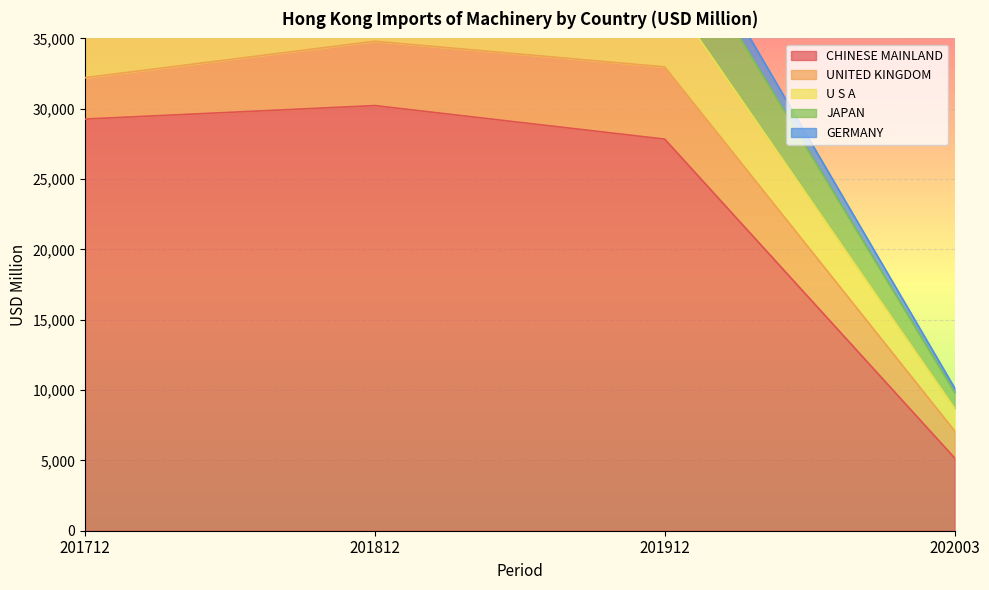

How many values in the CHINESE MAINLAND series are below 29264?

2